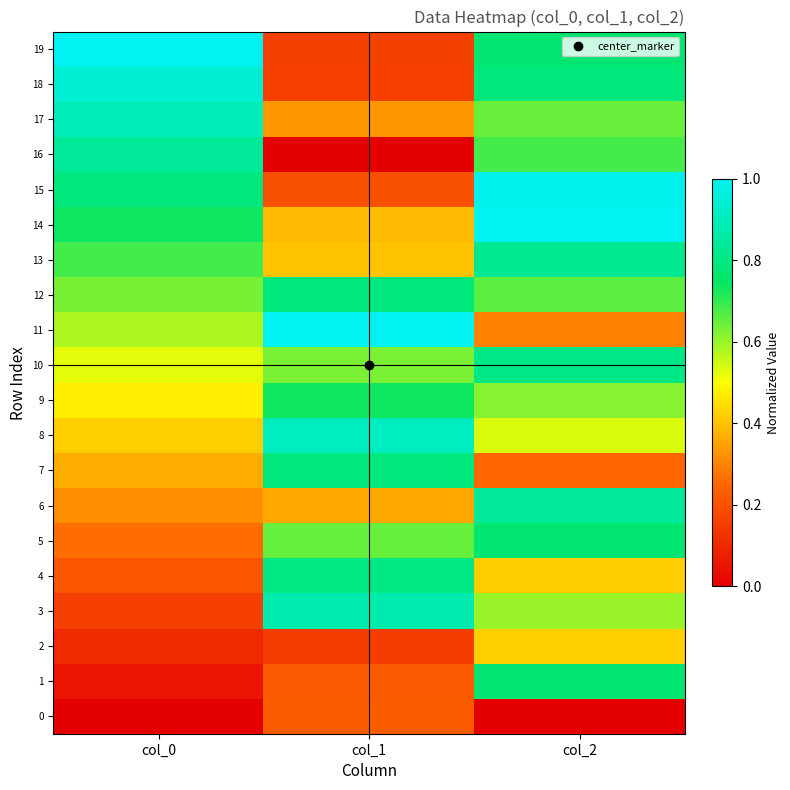

At which category does the chart reach its minimum across all series?

col_0